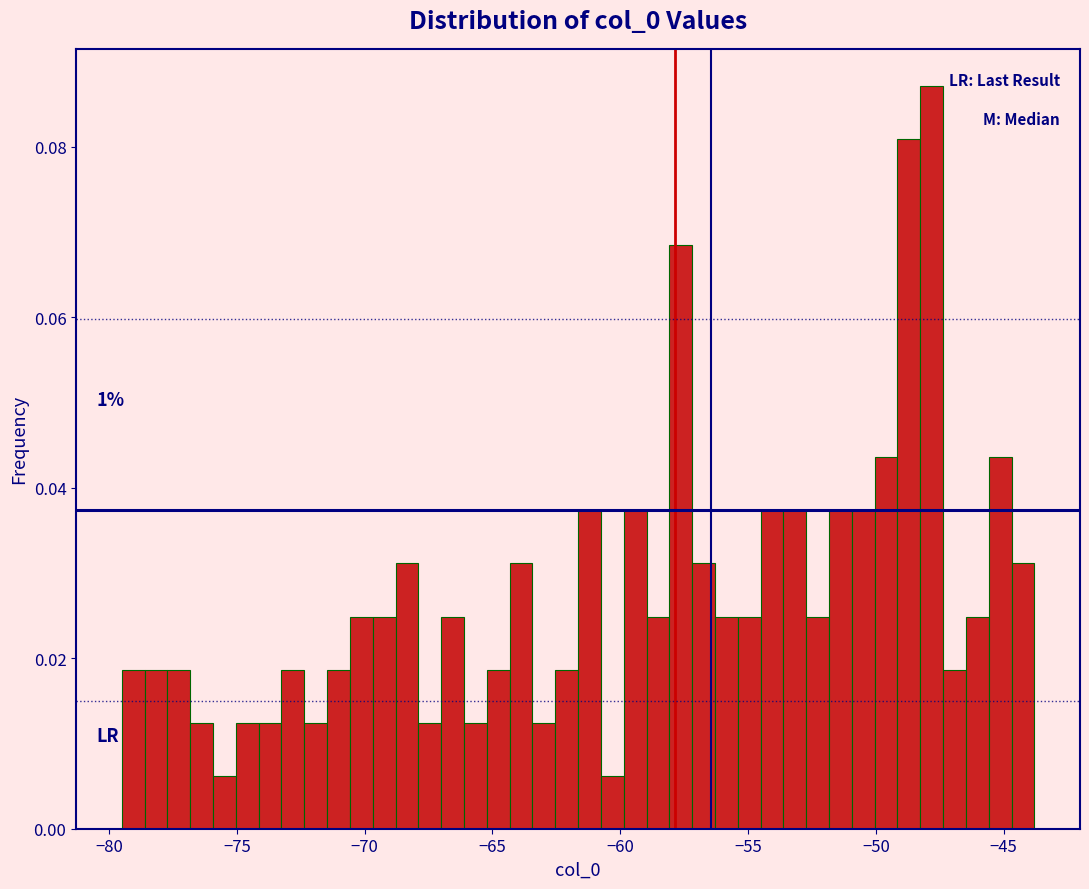

Read against the x-axis, roughly where is the centre of the tallest bar?

-48.0